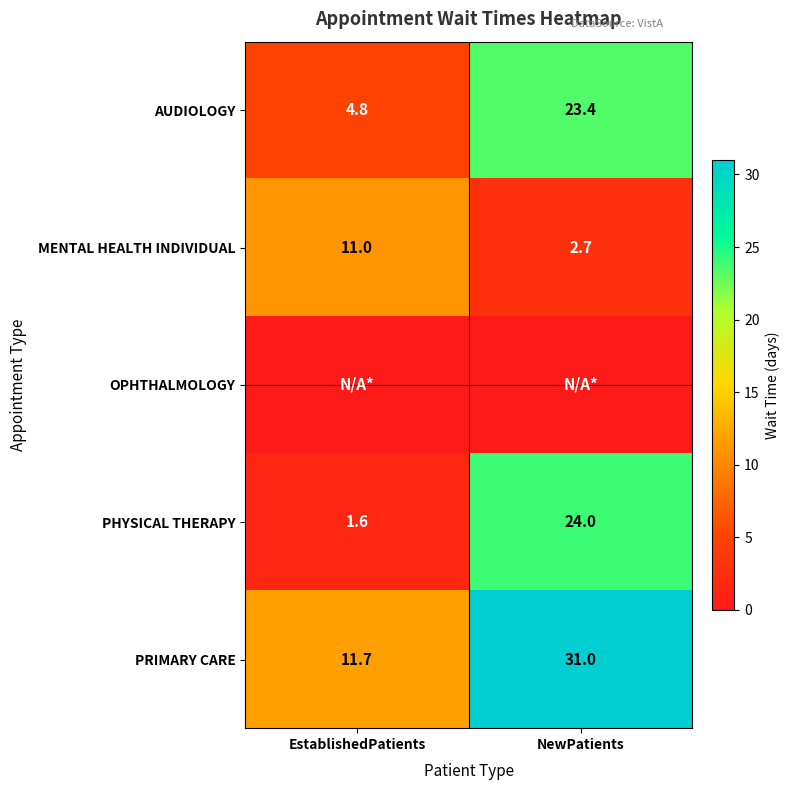

Where does the AUDIOLOGY series first go above 23?

NewPatients